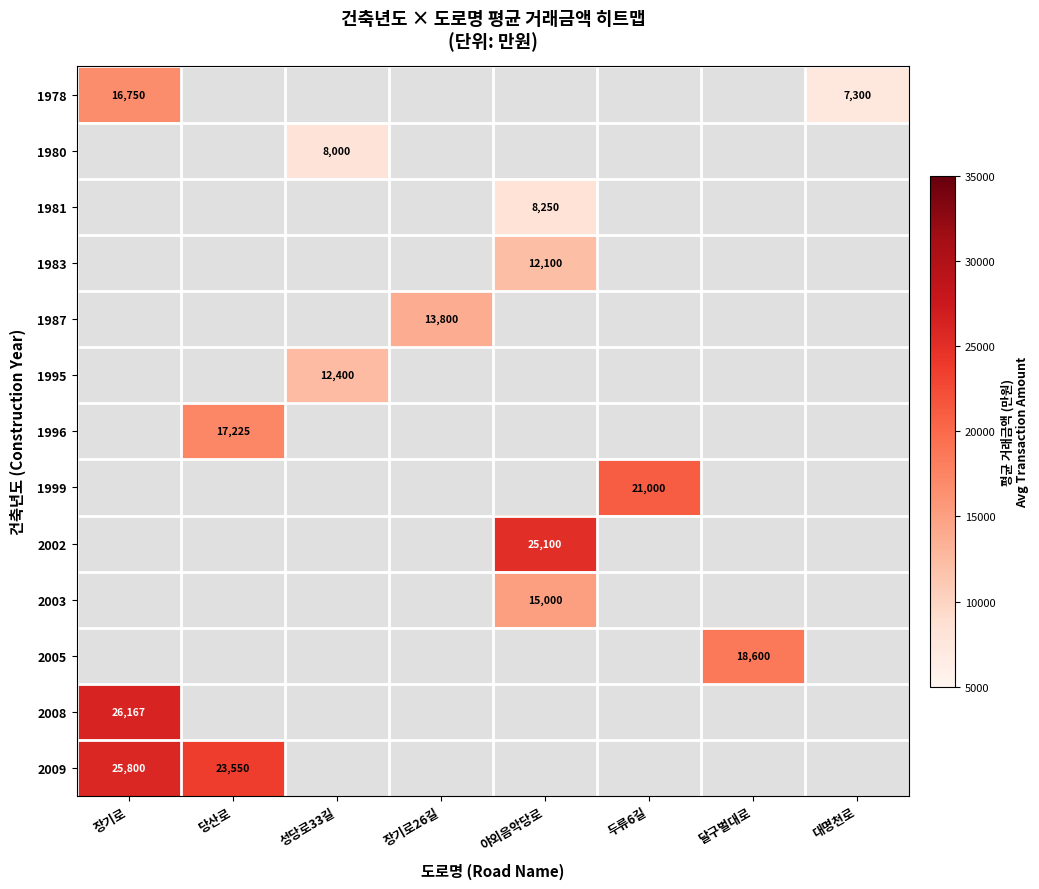

At how many categories does at least one series exceed 1067?

8